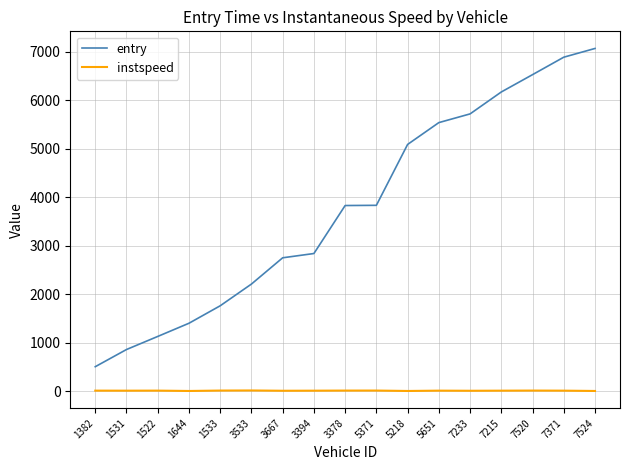

Which category has the highest value across all series?

7524